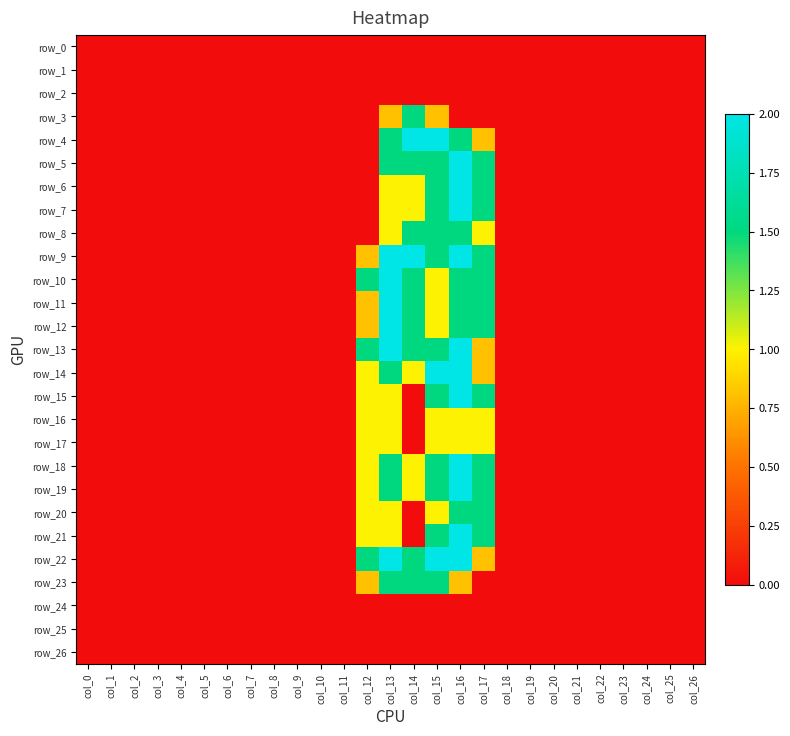

What is the difference between the maximum and minimum values in the row_16 series?

1.0